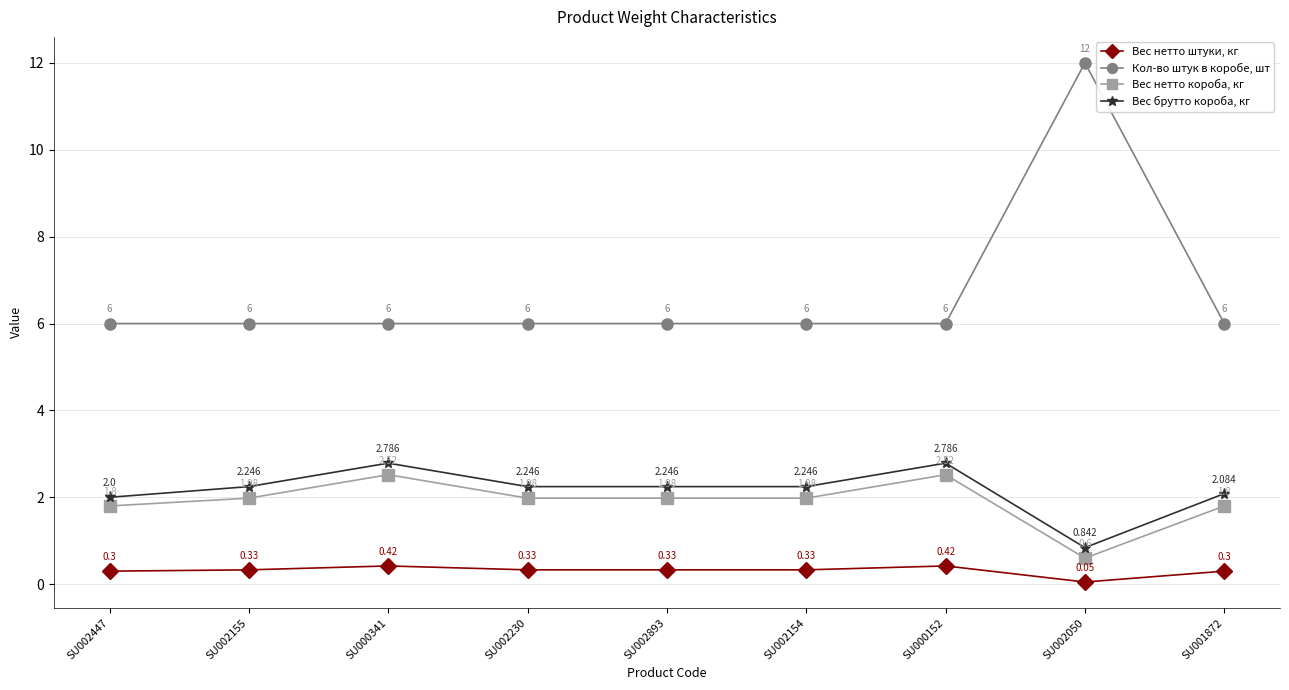

Between SU002447 and SU002893, which series saw the biggest shift?

Вес брутто короба, кг